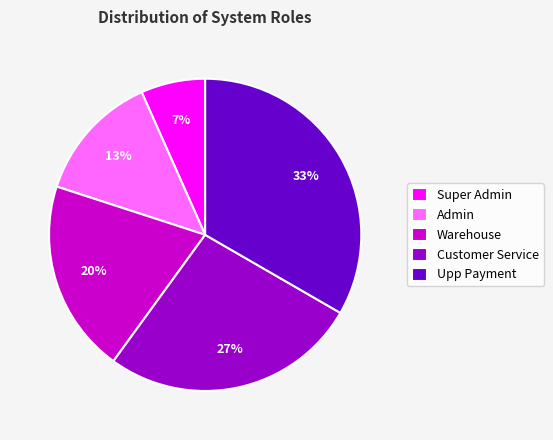

True or false: Upp Payment accounts for 33% of the total.

True